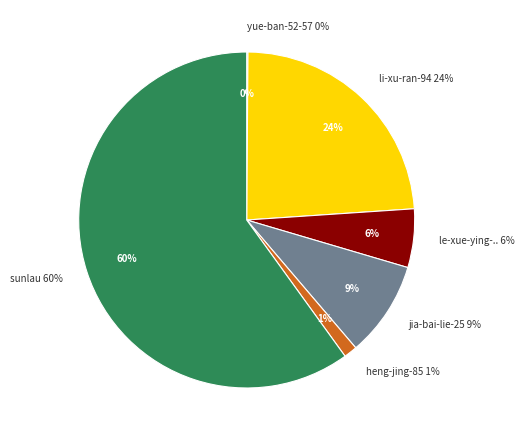

What is the total percentage of yue-ban-52-57 and le-xue-ying-wen-fang?

5.8%